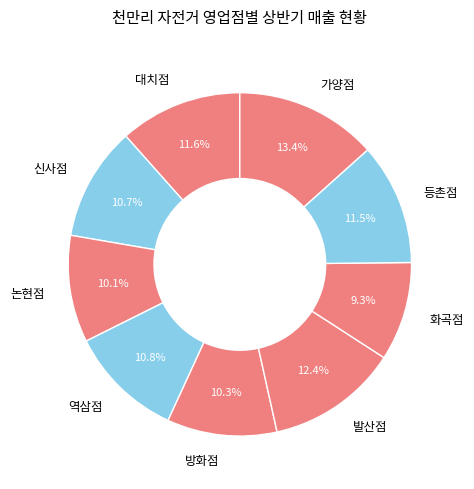

True or false: 방화점 accounts for 22% of the total.

False